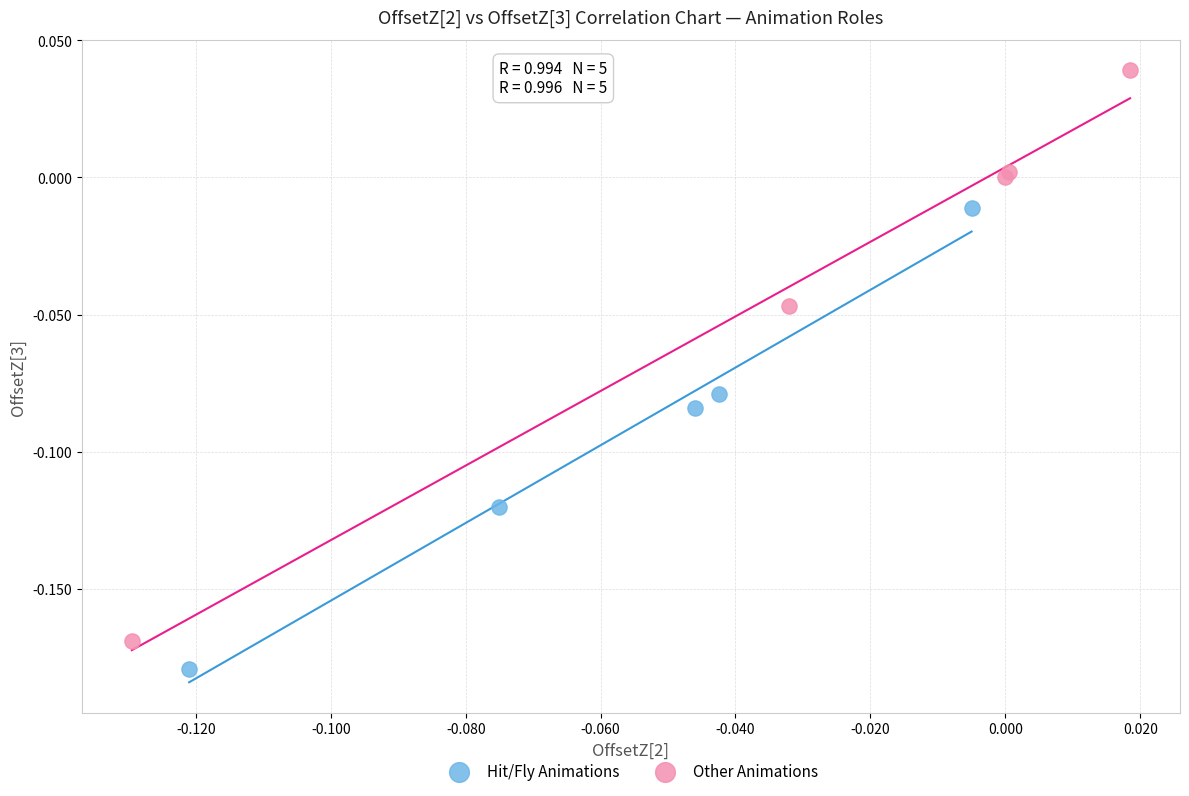

What are all the series names shown in the legend?

Hit/Fly Animations, Other Animations